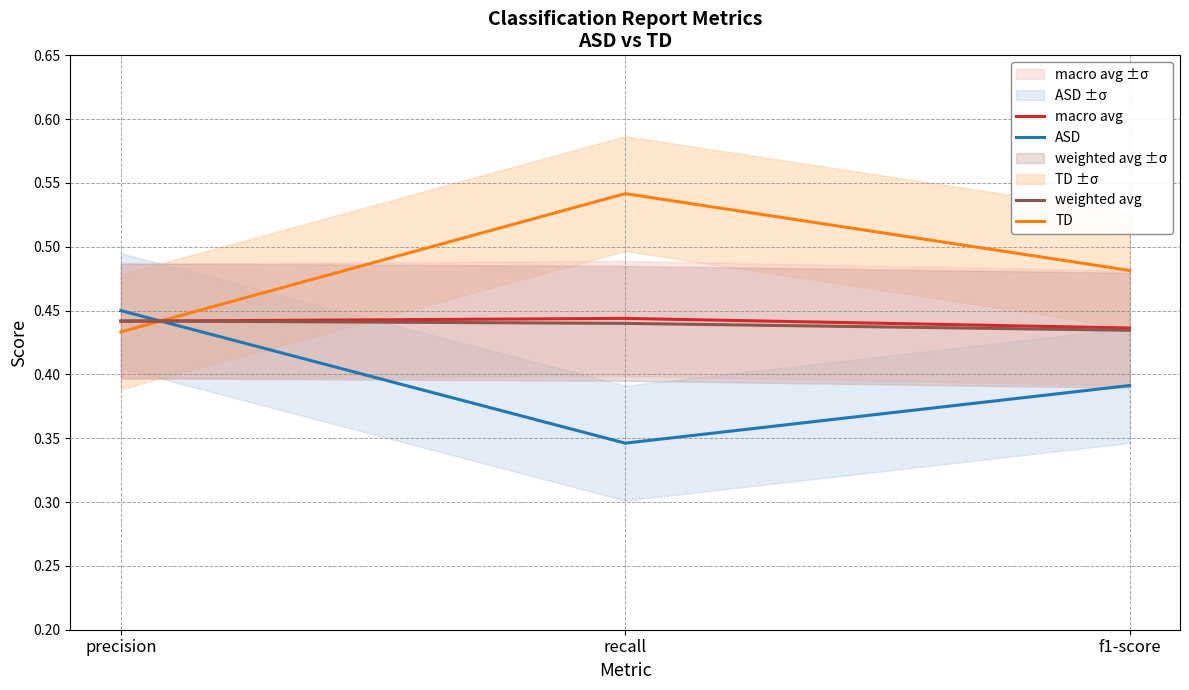

What position from the left is f1-score?

3